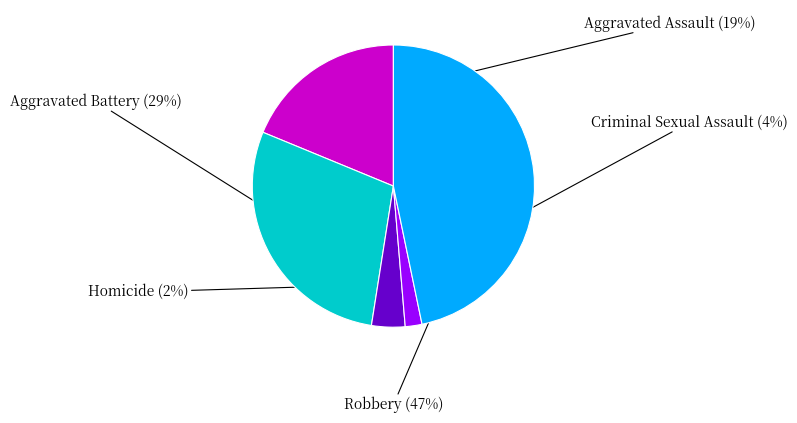

To the nearest percent, what is the difference between the largest and smallest slice percentages?

45%